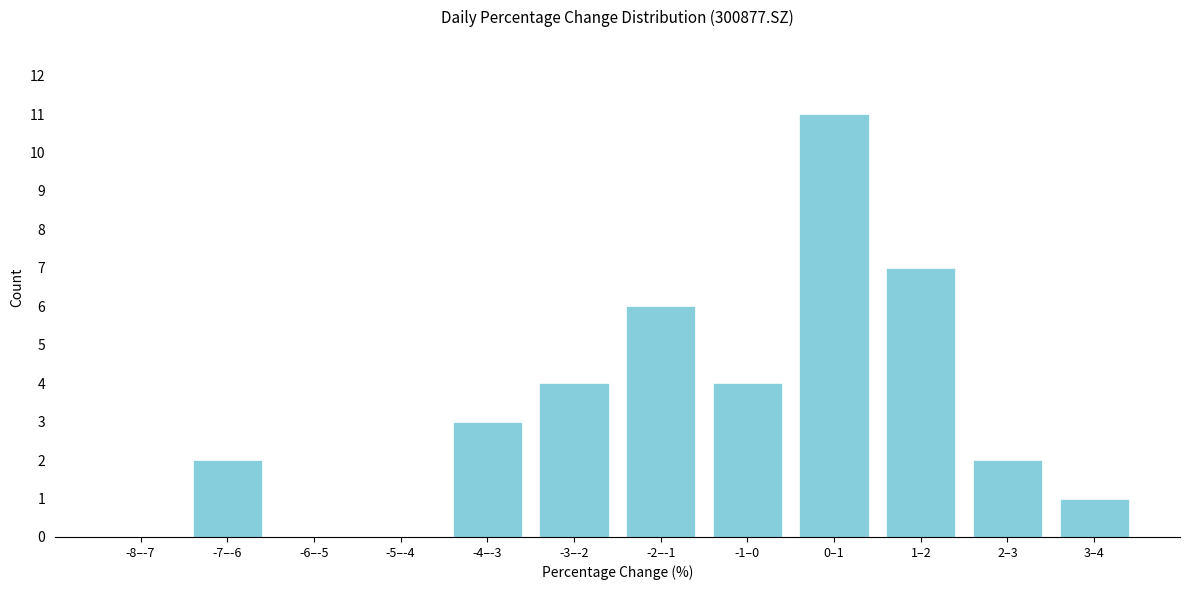

Reading left to right, extract all data points from this chart.

-8–-7=0	-7–-6=2	-6–-5=0	-5–-4=0	-4–-3=3	-3–-2=4	-2–-1=6	-1–0=4	0–1=11	1–2=7	2–3=2	3–4=1